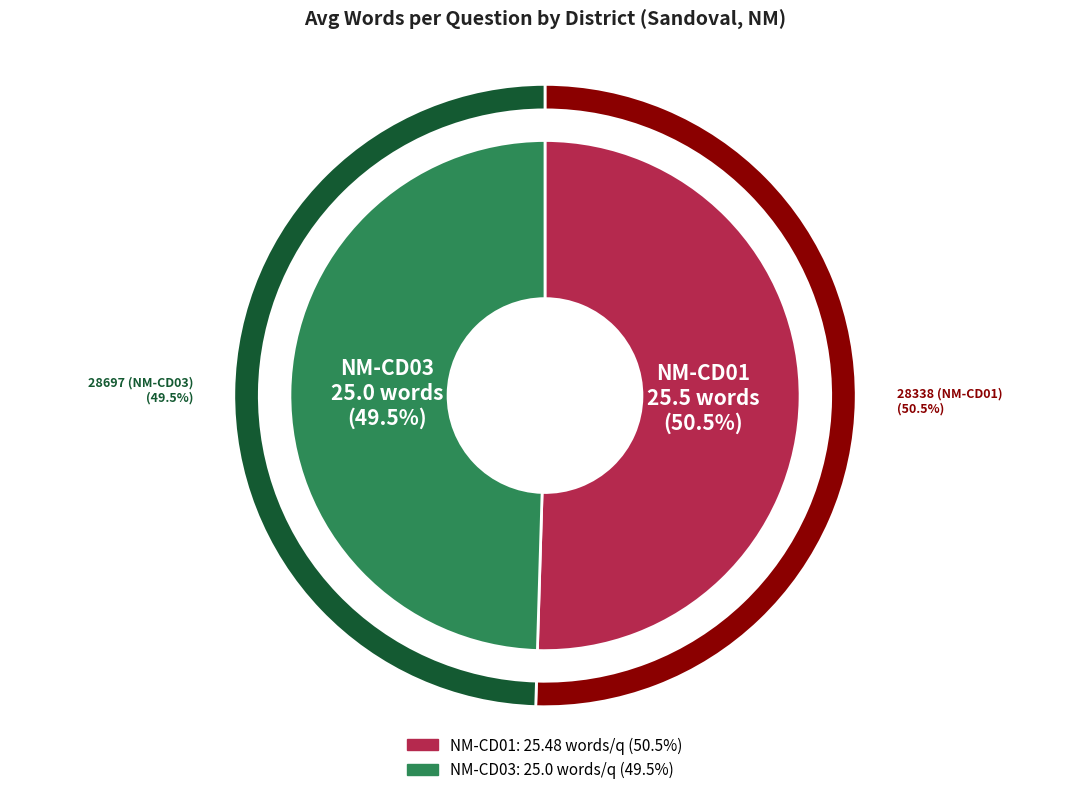

True or false: 28338 (NM-CD01) accounts for 50% of the total.

True